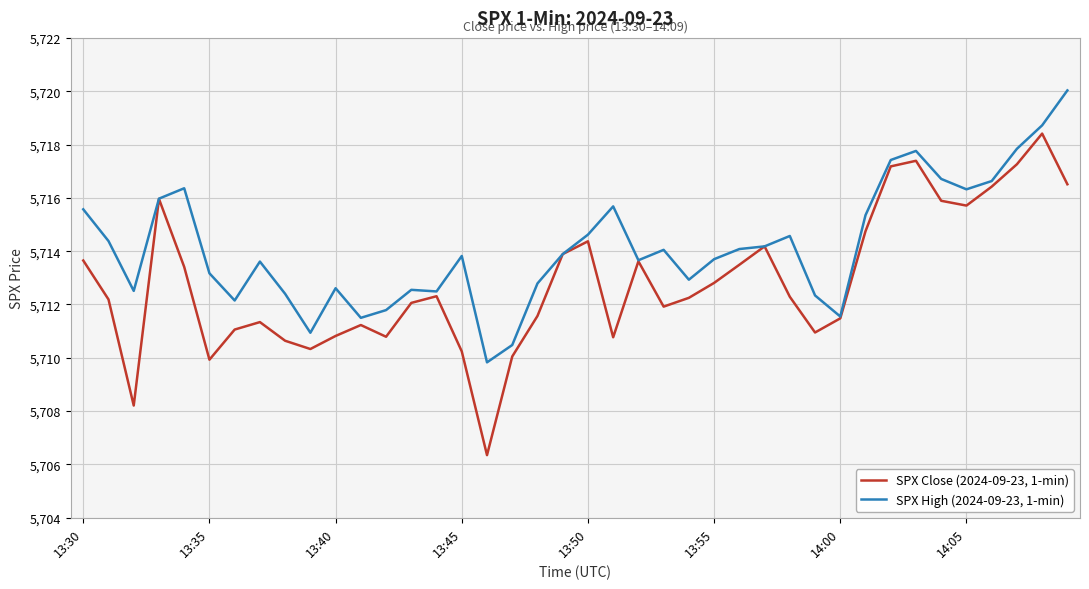

Rank the series by their maximum value, from highest to lowest.

SPX High (2024-09-23, 1-min), SPX Close (2024-09-23, 1-min)